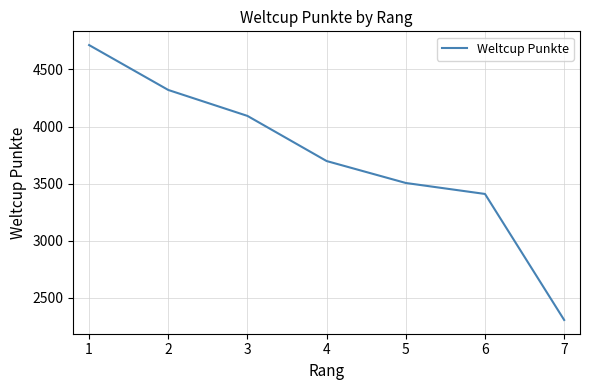

What is the change in value from 5 to 6?

-96